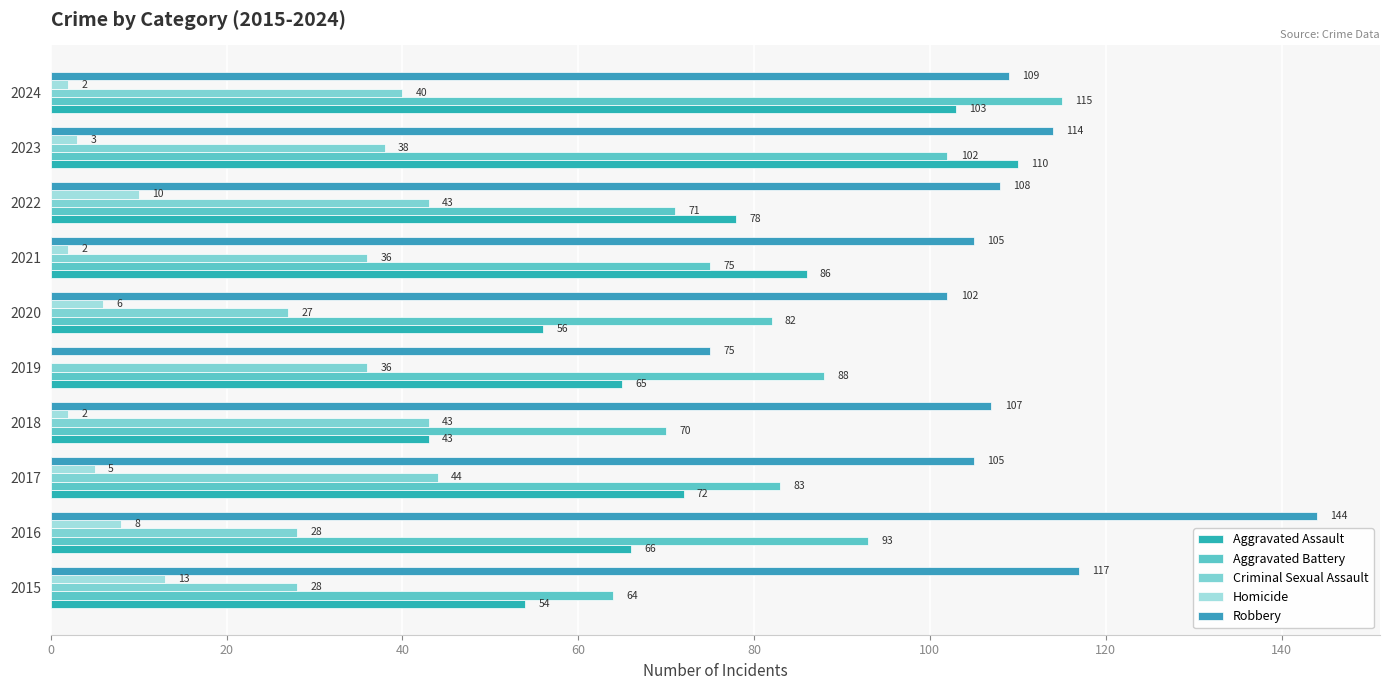

What are all the series names shown in the legend?

Aggravated Assault, Aggravated Battery, Criminal Sexual Assault, Homicide, Robbery